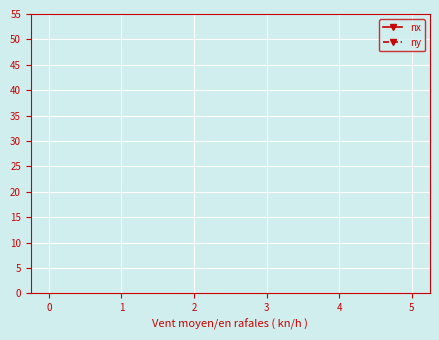

What are all the series names shown in the legend?

nx, ny